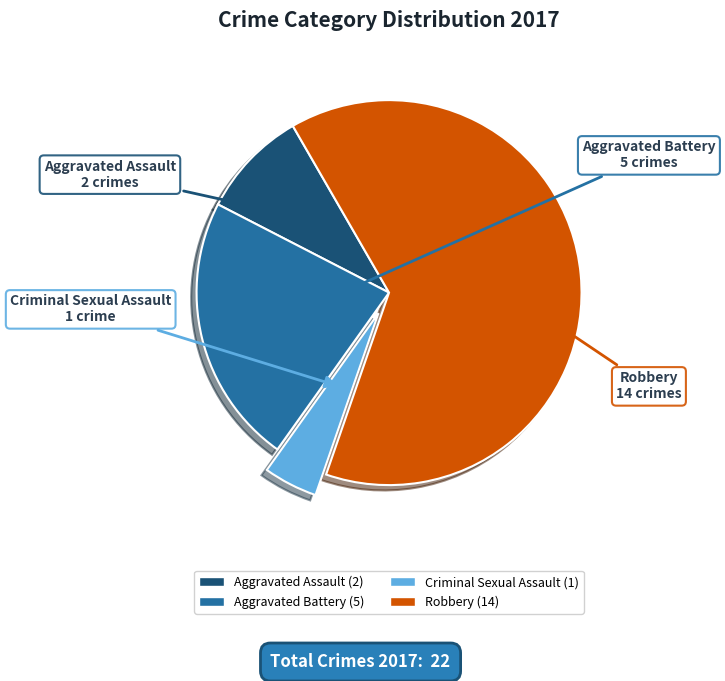

Is the sum of Robbery and Criminal Sexual Assault greater than half?

Yes